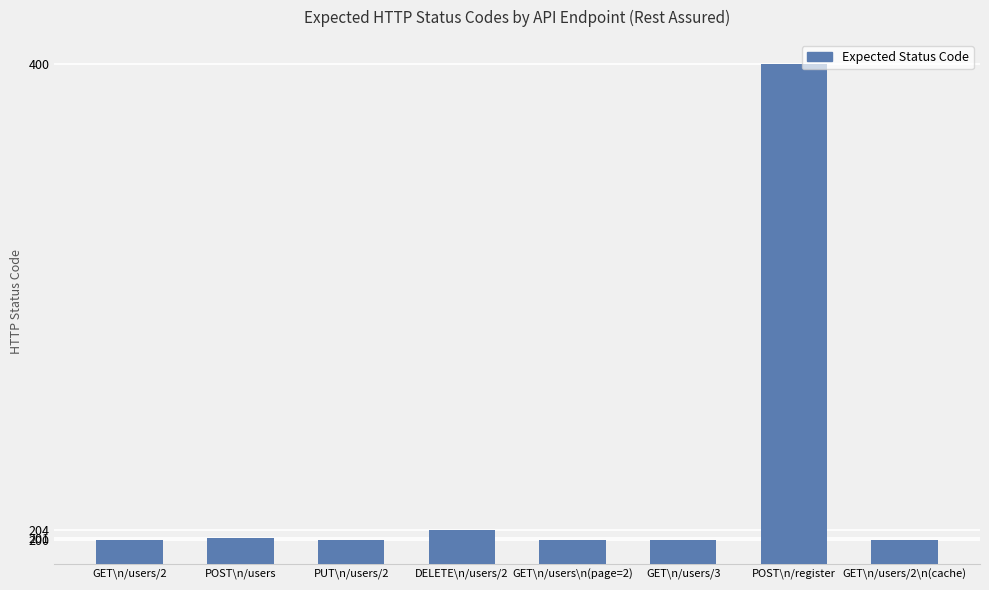

What is the ratio of the value at GET\n/users/2\n(cache) to the value at GET\n/users/3?

1.0